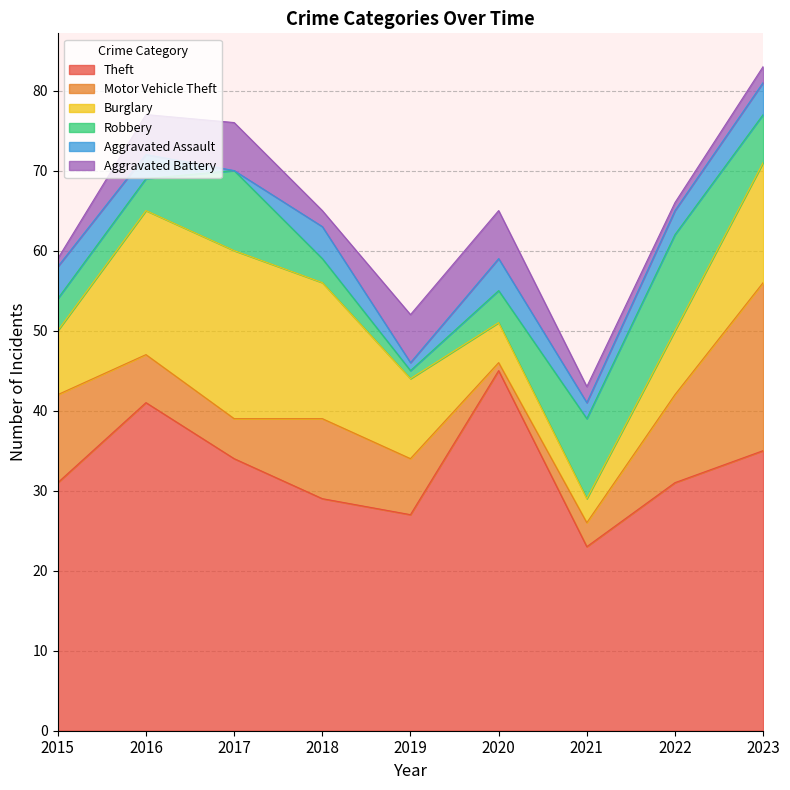

How many intersections are there between Robbery and Aggravated Battery?

4